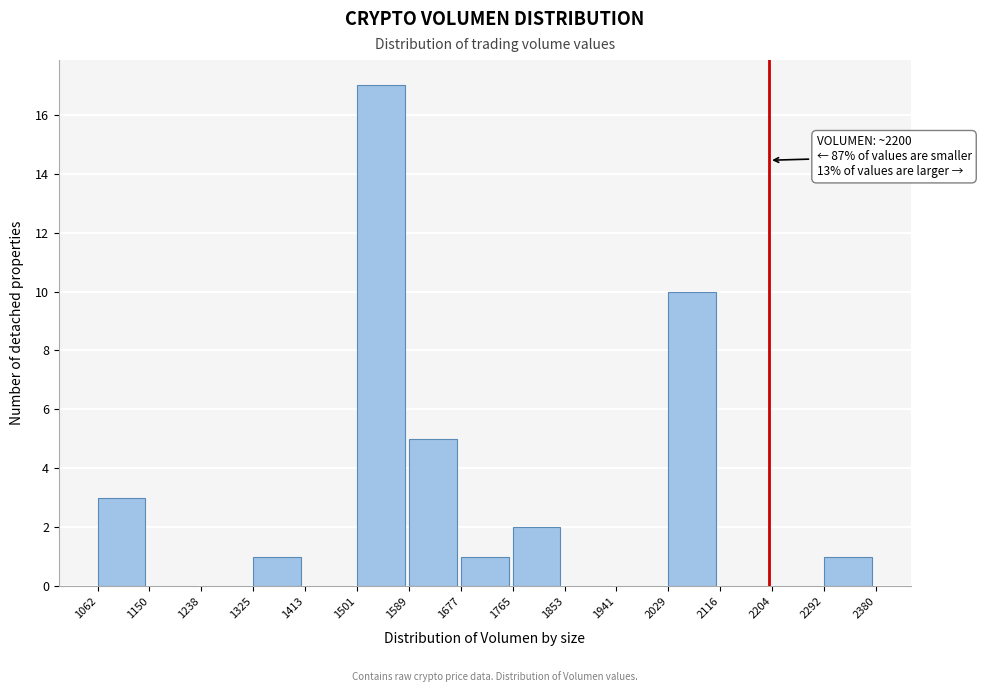

Over which range of the x-axis is the bar tallest?

1501 to 1589